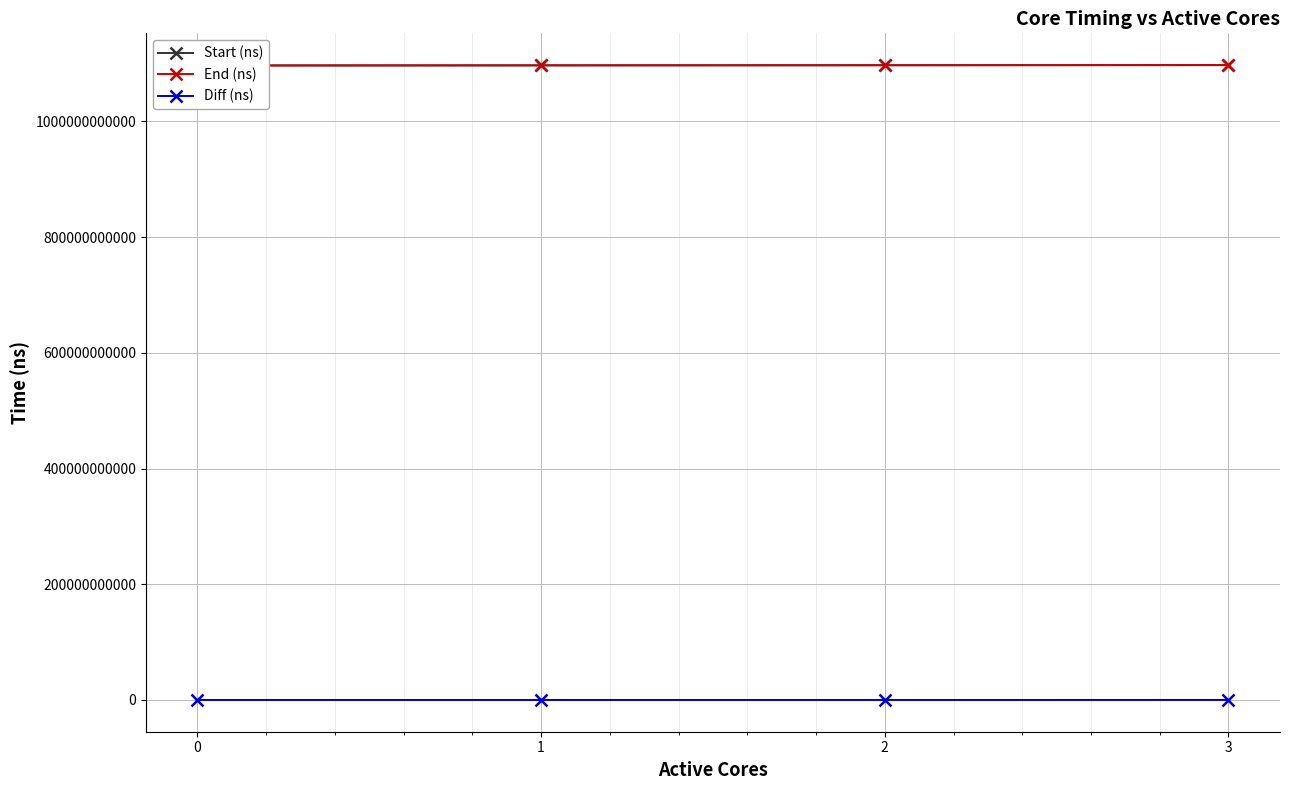

What is the value of the Start (ns) point at the 3rd from the left?

1097246737724